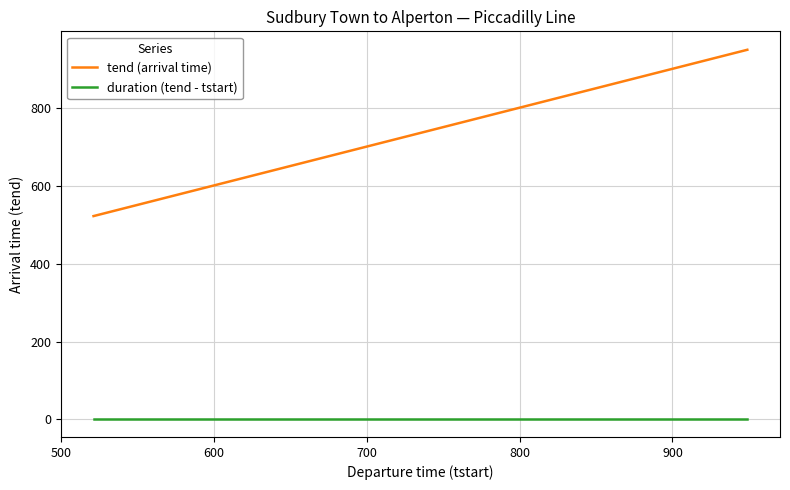

Which series has the widest spread of values?

tend (arrival time)